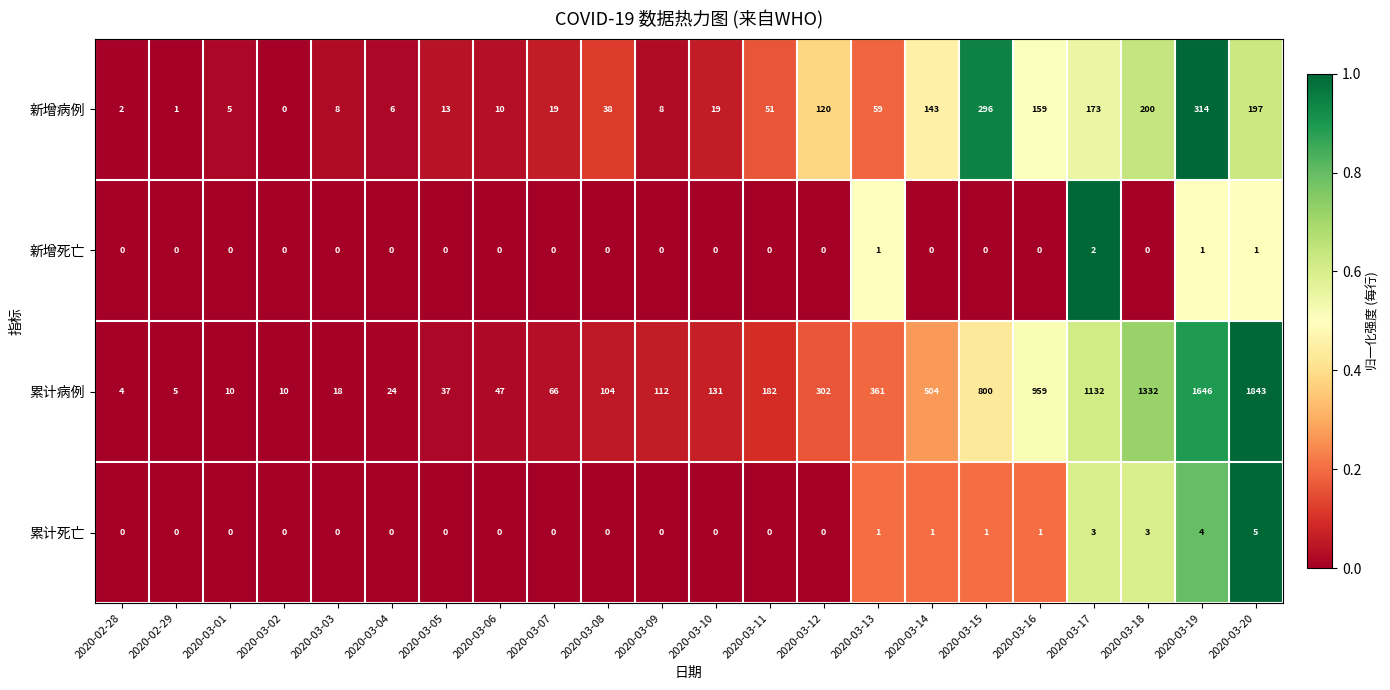

True or false: 累计死亡 has a value of 1 at 2020-03-16.

True